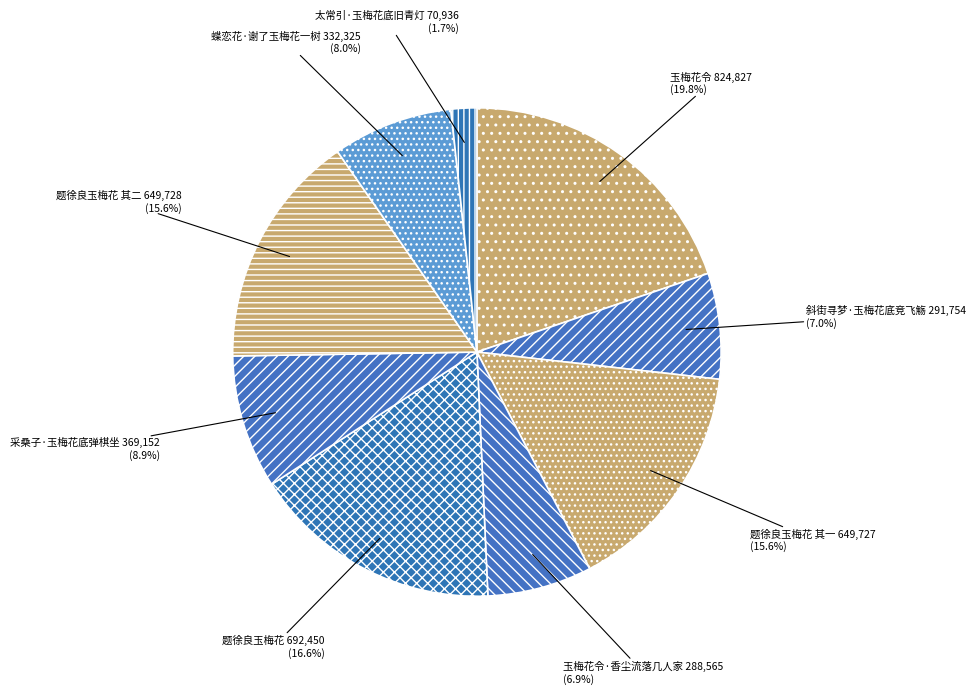

Is it true that 玉梅花令 is 20% of the pie?

True